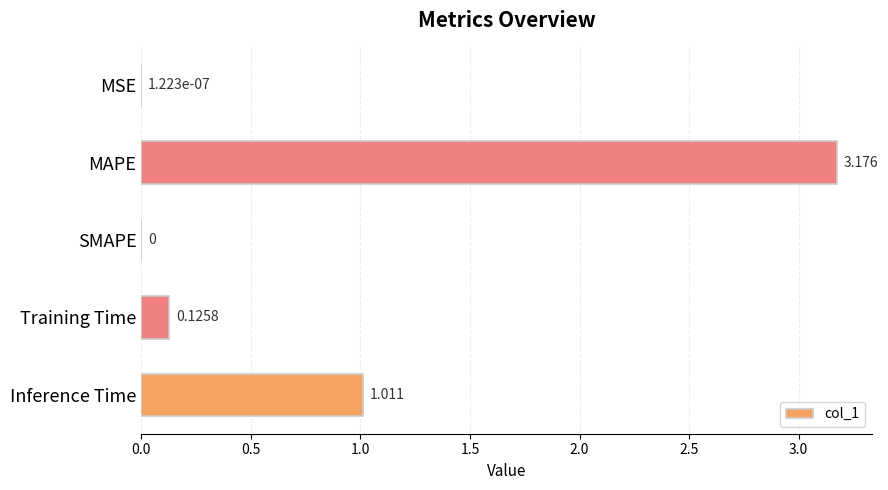

Which label corresponds to the largest value in the chart?

MAPE